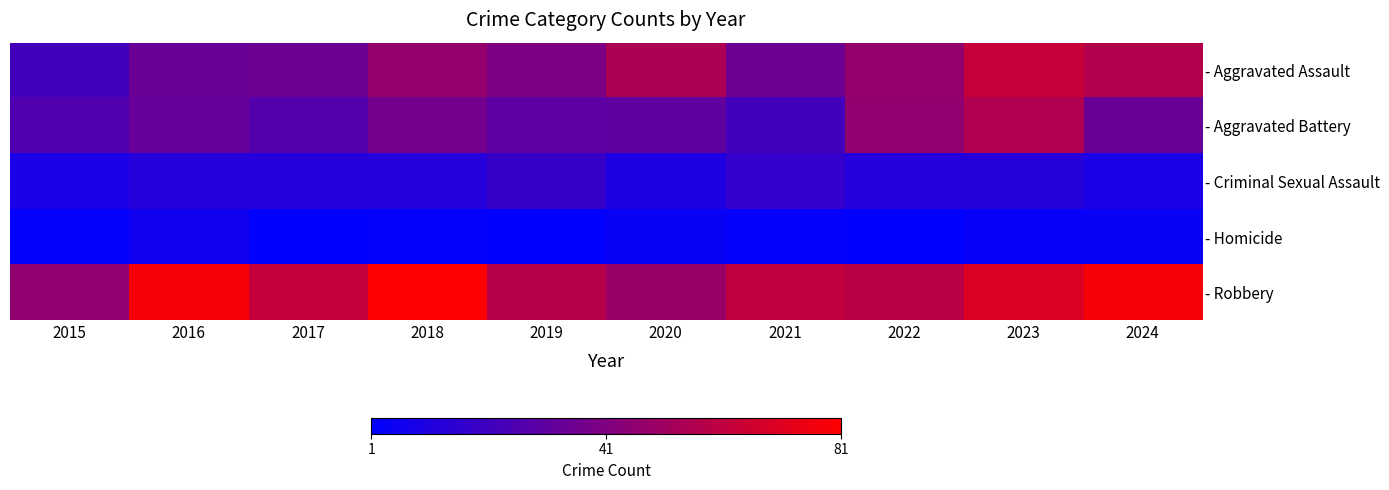

At 2015, list the series in order from smallest to largest.

- Homicide, - Criminal Sexual Assault, - Aggravated Assault, - Aggravated Battery, - Robbery